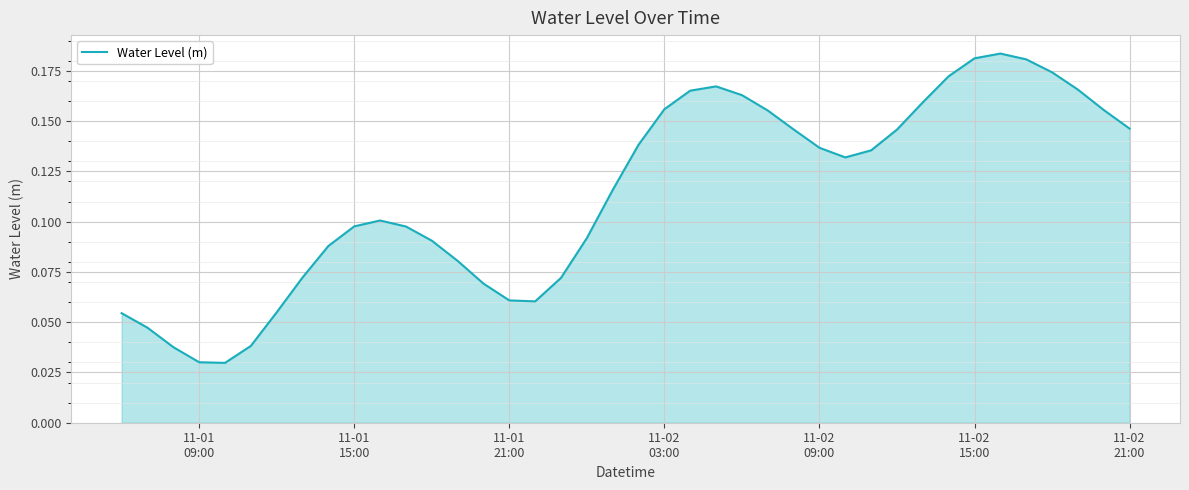

Reading right to left, what are all the values shown in this chart?

0.1	0.2	0.2	0.2	0.2	0.2	0.2	0.2	0.2	0.1	0.1	0.1	0.1	0.1	0.2	0.2	0.2	0.2	0.2	0.1	0.1	0.1	0.1	0.1	0.1	0.1	0.1	0.1	0.1	0.1	0.1	0.1	0.1	0.1	0.0	0.0	0.0	0.0	0.0	0.1